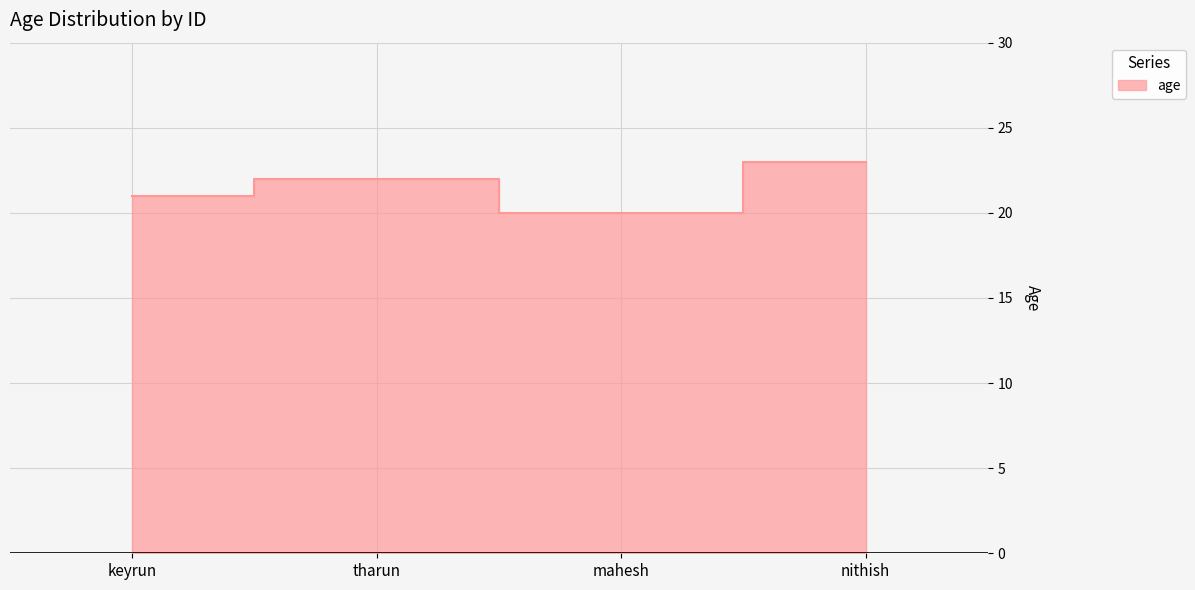

Count the values in the range 21 to 23.

3